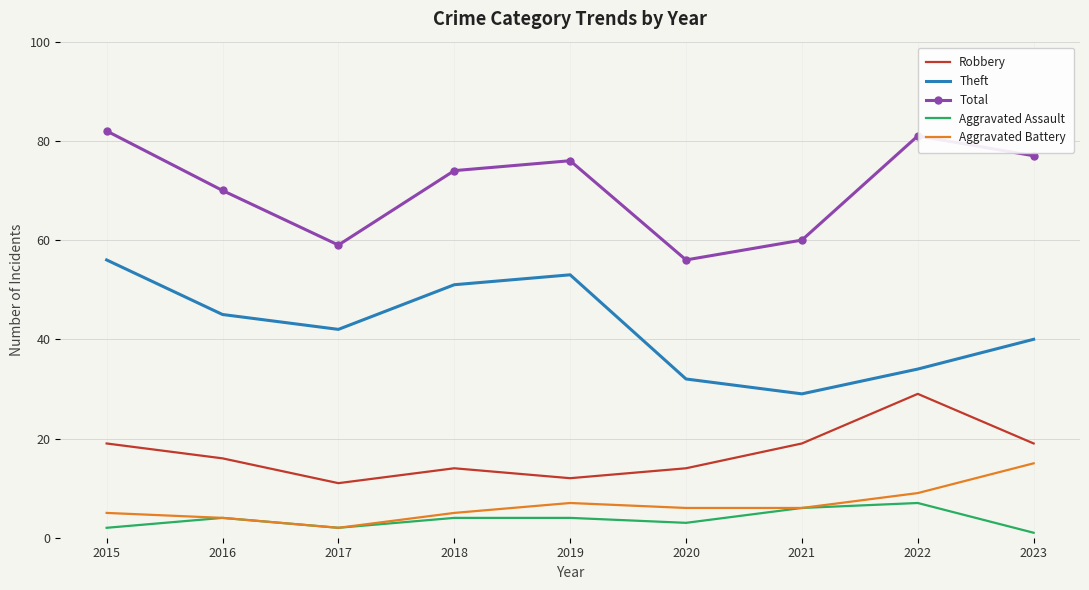

How many values in the Total series are below 74?

4